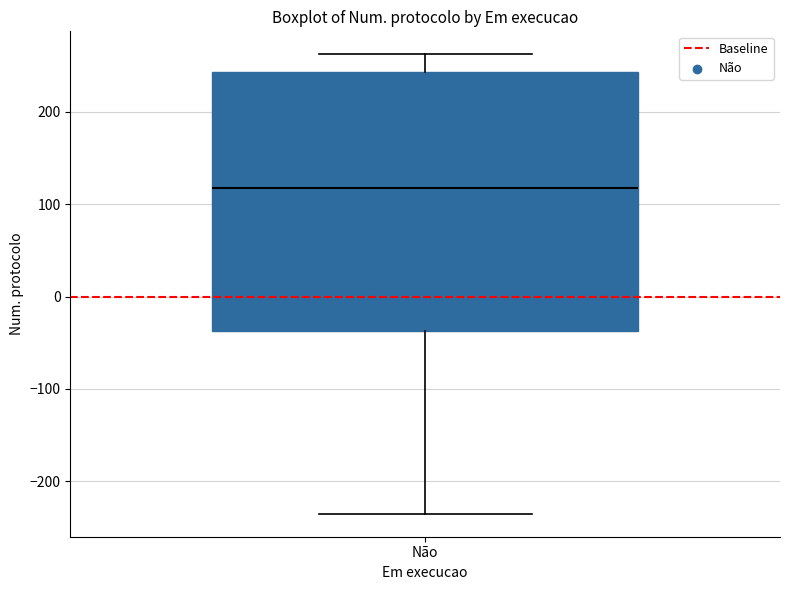

Read this box plot against the y-axis: the position of the median line, the range covered by the box, and the ends of both whiskers. The values are not printed on the chart, so give them approximately, as read against the axis.

median 120, box -40 to 240, whiskers -230 to 260